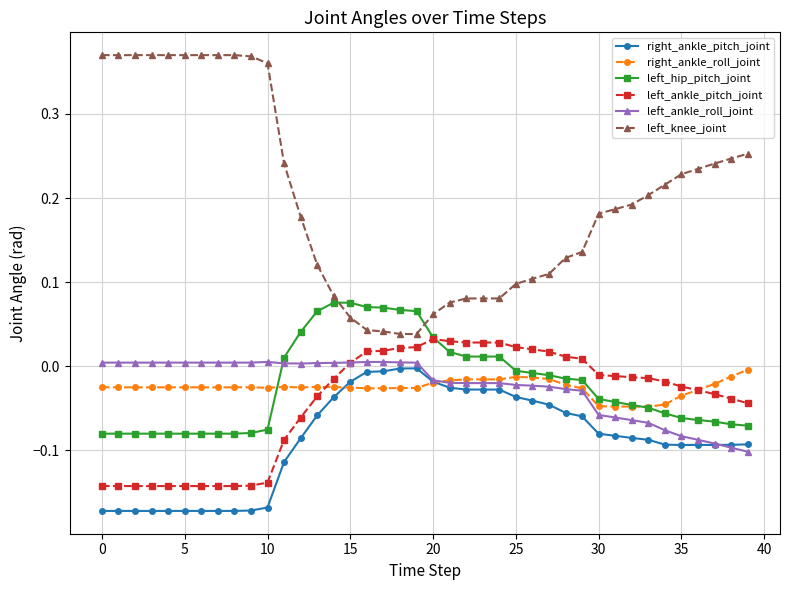

True or false: right_ankle_pitch_joint and left_ankle_pitch_joint cross at least once.

False